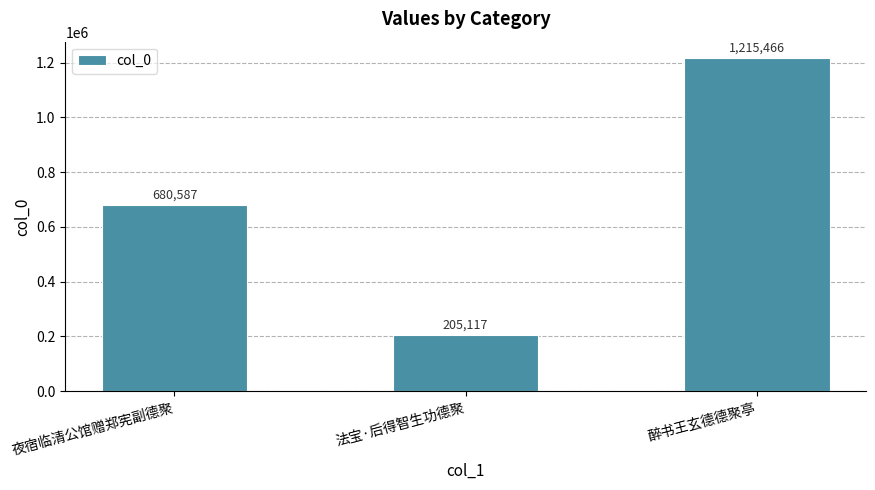

Approximately how many times larger is the value at 法宝·后得智生功德聚 compared to 夜宿临清公馆赠郑宪副德聚?

0.3